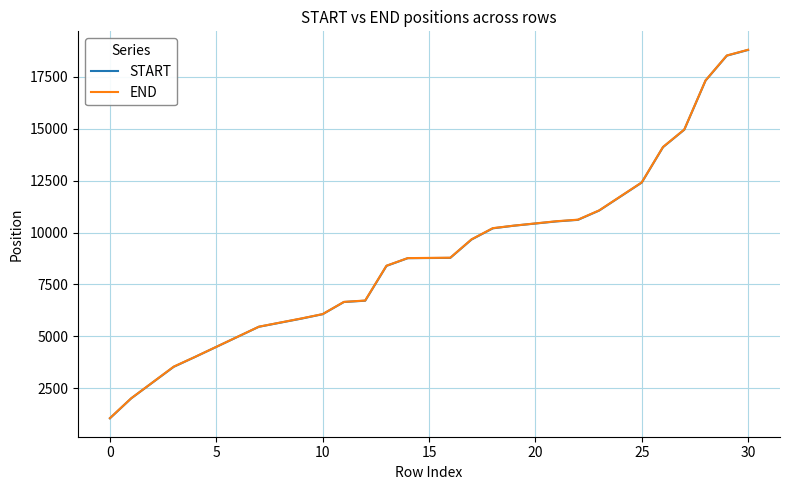

What is the difference between the maximum and minimum values in the END series?

17748